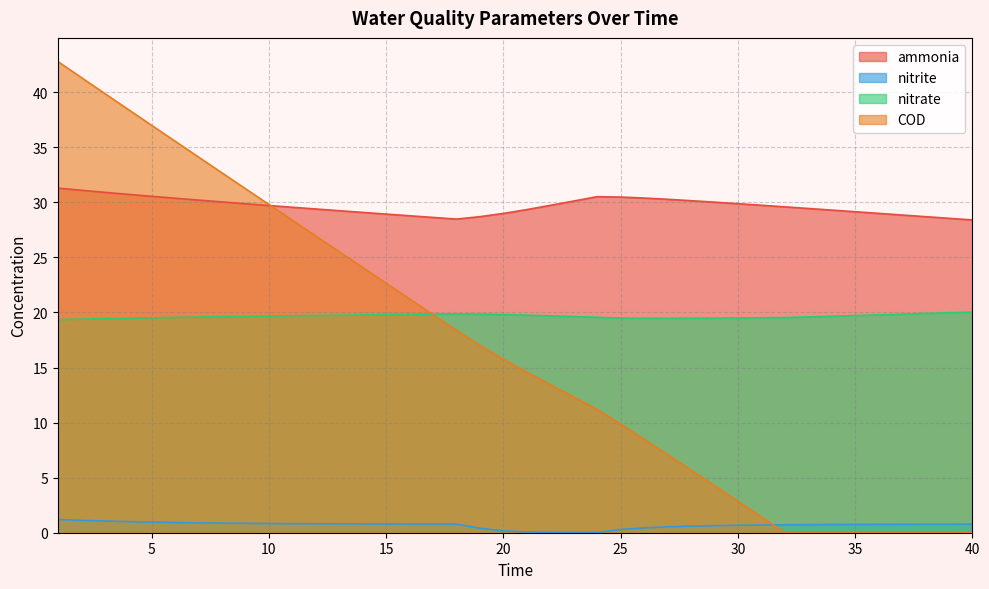

True or false: nitrite and ammonia intersect in this chart.

False